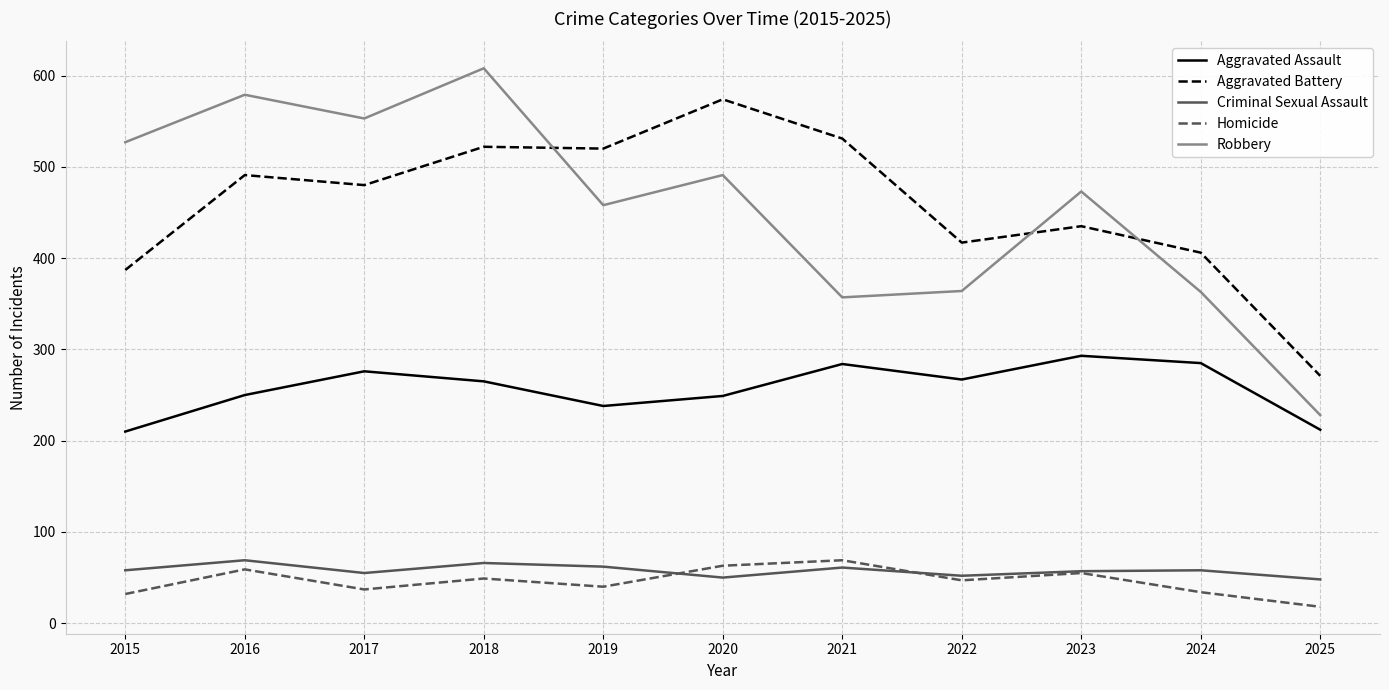

What is the average value of the Aggravated Battery series?

458